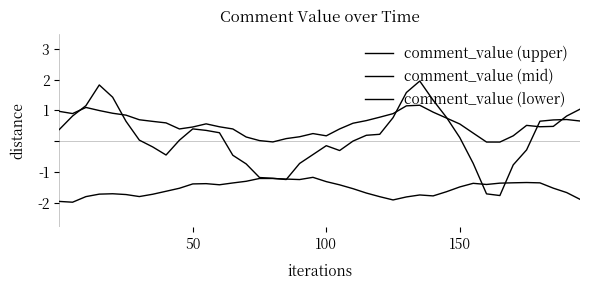

Does the chart display data point markers on the line(s)?

No